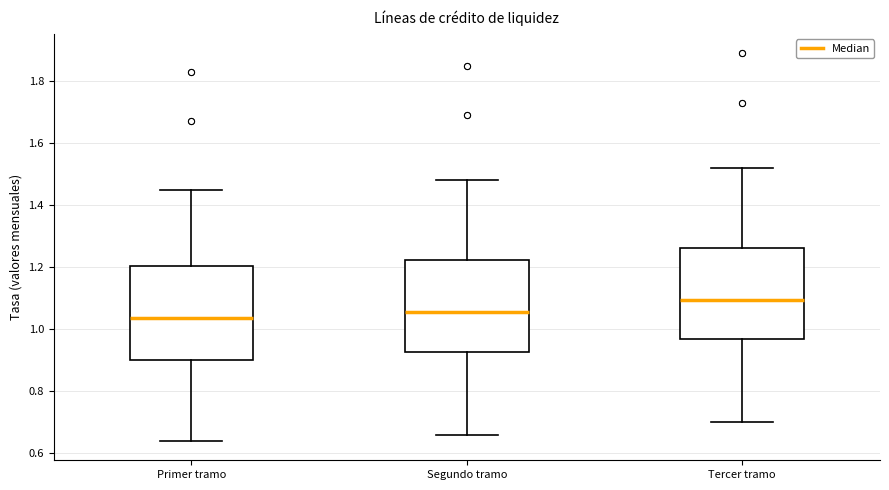

Reading left to right, read every box against the y-axis: the position of its median line, the range the box covers, and the ends of its whiskers. The values are not printed on the chart, so give them approximately, as read against the axis.

Primer tramo: median 1.04, box 0.90 to 1.20, whiskers 0.64 to 1.46
Segundo tramo: median 1.06, box 0.92 to 1.22, whiskers 0.66 to 1.48
Tercer tramo: median 1.10, box 0.96 to 1.26, whiskers 0.70 to 1.52